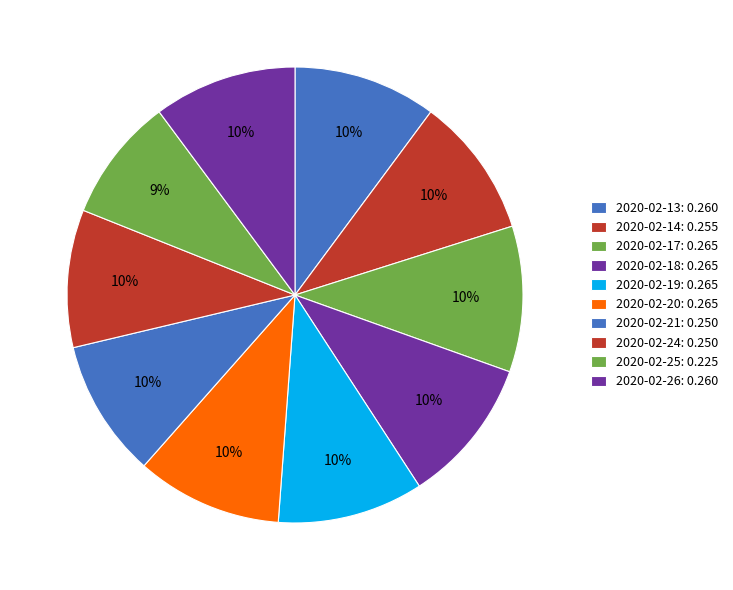

What percentage is the 2020-02-19 slice, to the nearest percent?

10%